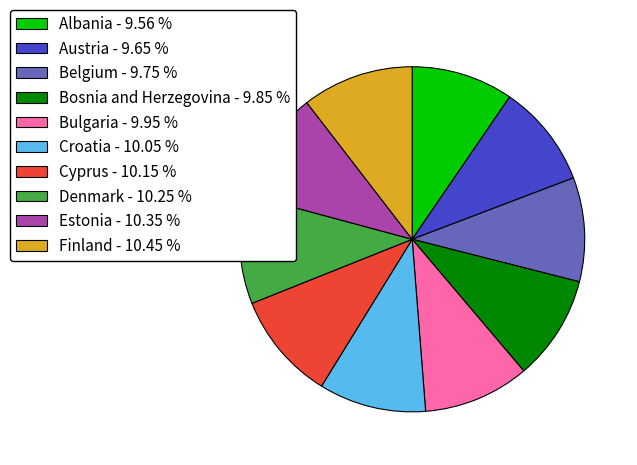

Count the number of slices in the pie.

10